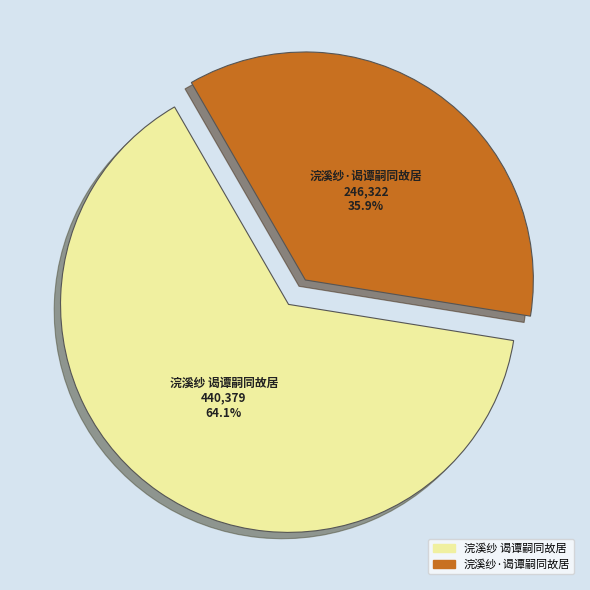

What is the total percentage of 浣溪纱·谒谭嗣同故居 and 浣溪纱 谒谭嗣同故居?

100.0%